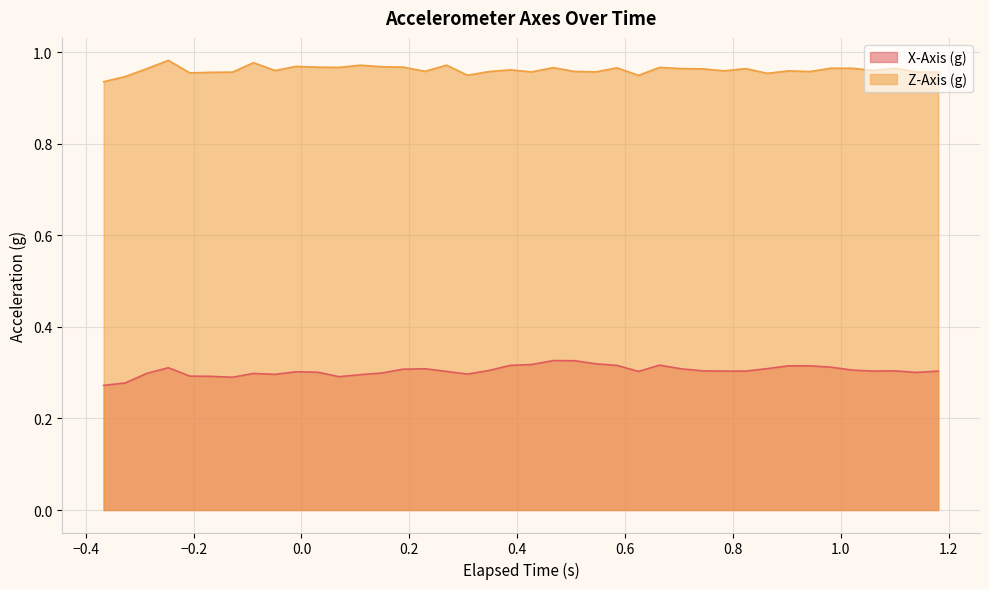

Reading left to right, what are all the values shown in this chart?

X-Axis (g): 0.3	0.3	0.3	0.3	0.3	0.3	0.3	0.3	0.3	0.3	0.3	0.3	0.3	0.3	0.3	0.3	0.3	0.3	0.3	0.3	0.3	0.3	0.3	0.3	0.3	0.3	0.3	0.3	0.3	0.3	0.3	0.3	0.3	0.3	0.3	0.3	0.3	0.3	0.3	0.3
Z-Axis (g): 0.9	0.9	1.0	1.0	1.0	1.0	1.0	1.0	1.0	1.0	1.0	1.0	1.0	1.0	1.0	1.0	1.0	0.9	1.0	1.0	1.0	1.0	1.0	1.0	1.0	0.9	1.0	1.0	1.0	1.0	1.0	1.0	1.0	1.0	1.0	1.0	1.0	1.0	1.0	1.0